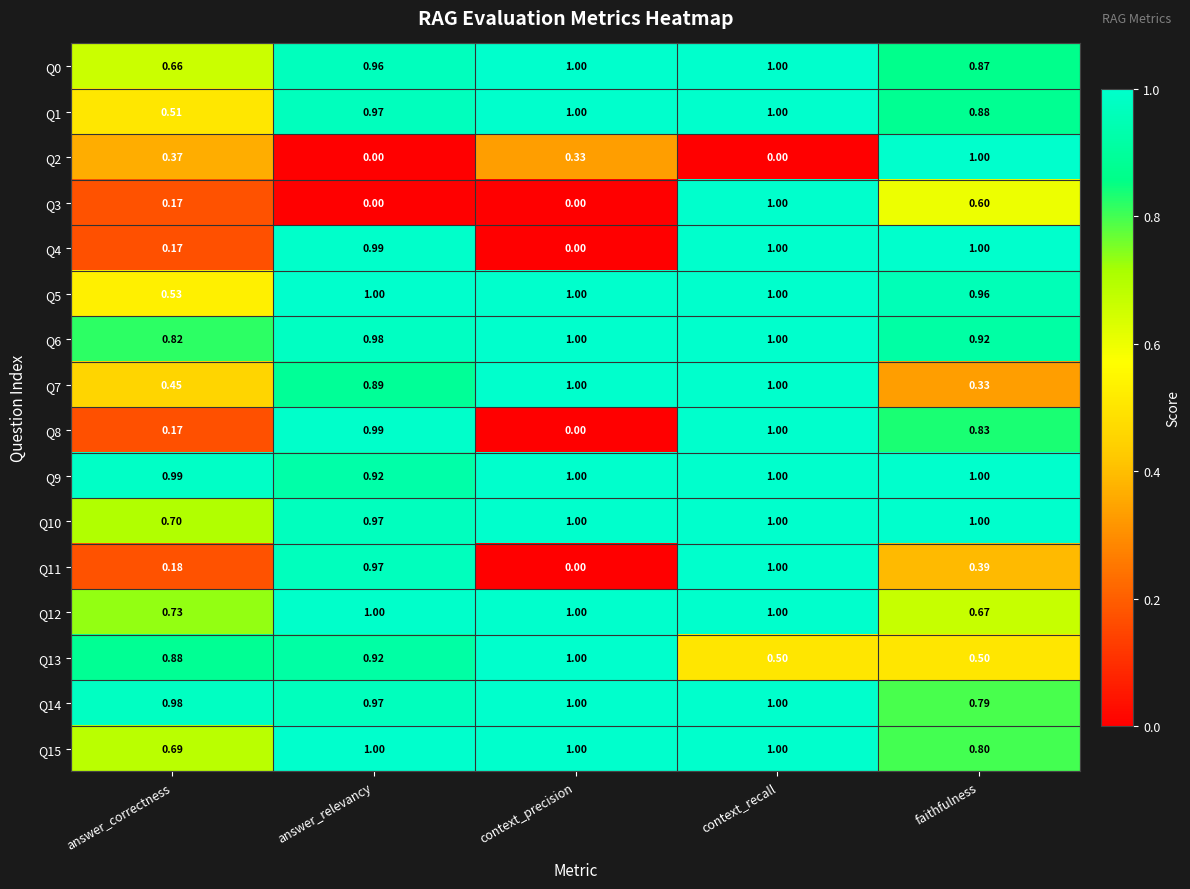

At which label does Q11 reach its peak?

context_recall